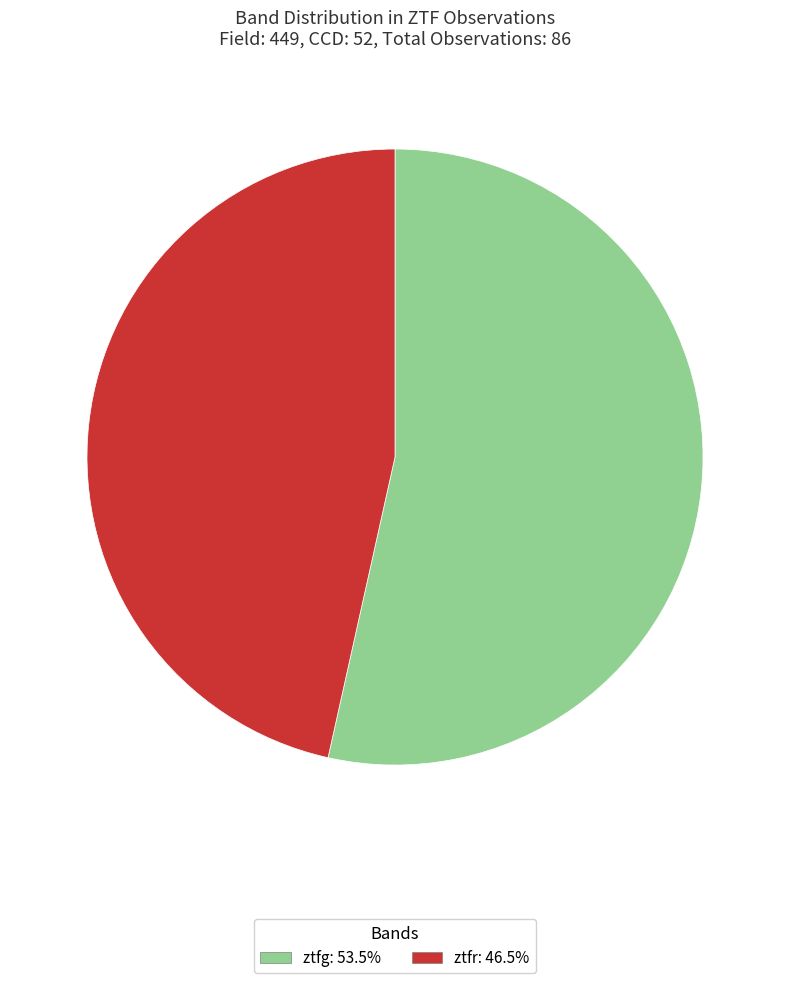

How many segments does this pie chart have?

2